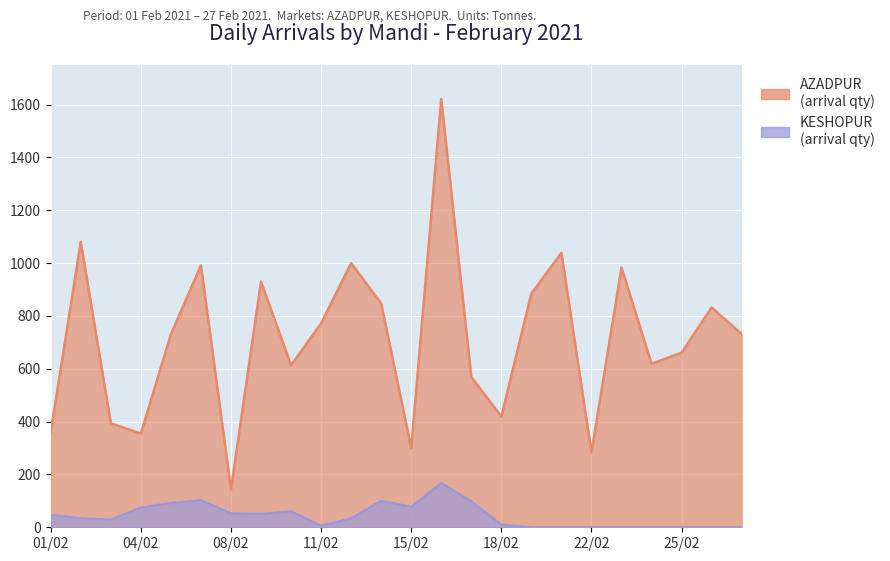

Is the value of KESHOPUR at 20/02 greater than the value of AZADPUR at 09/02?

No